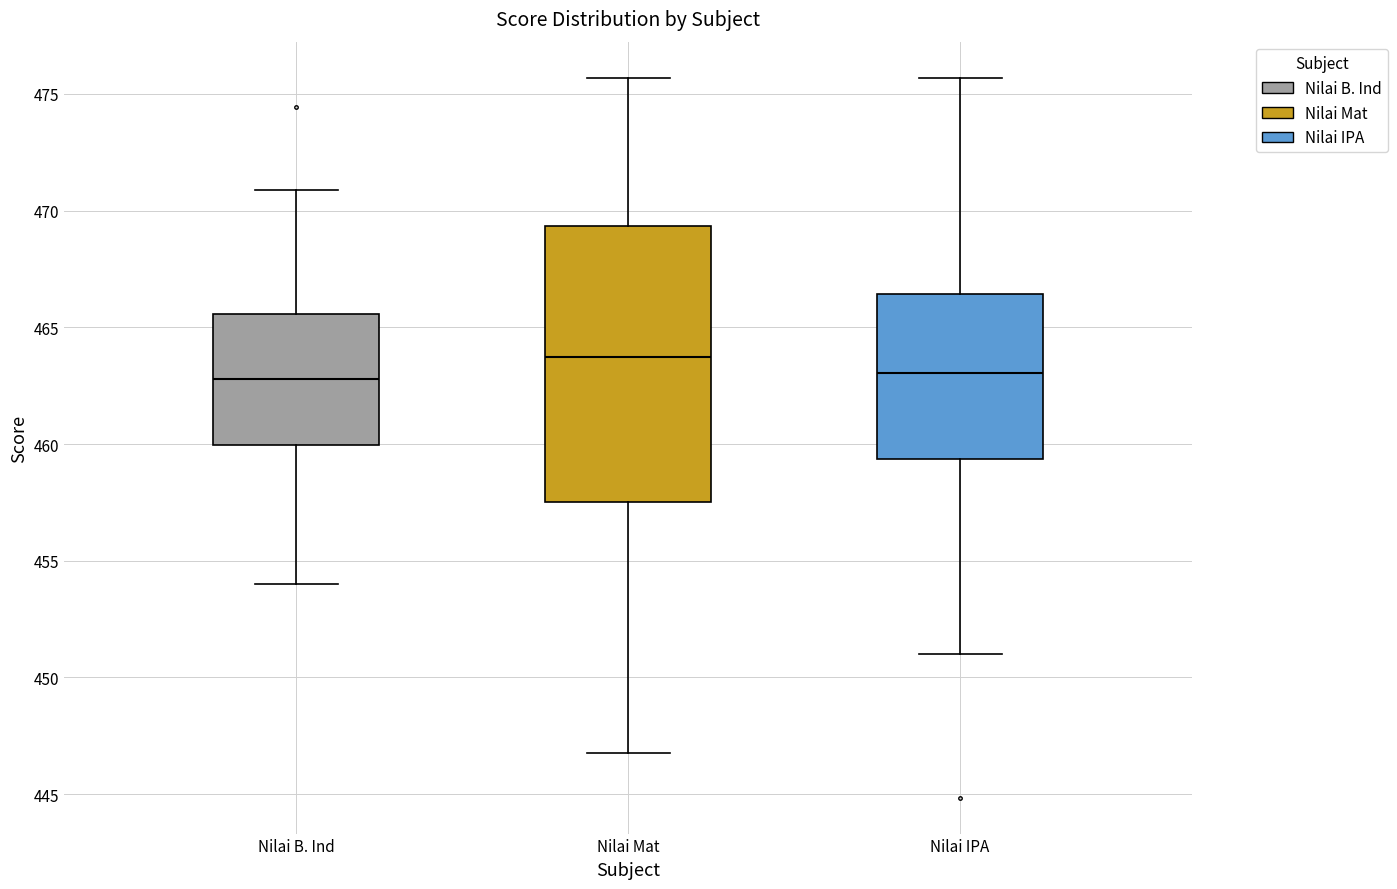

Comparing the boxes themselves (not the whiskers), which one is the tallest?

Nilai Mat